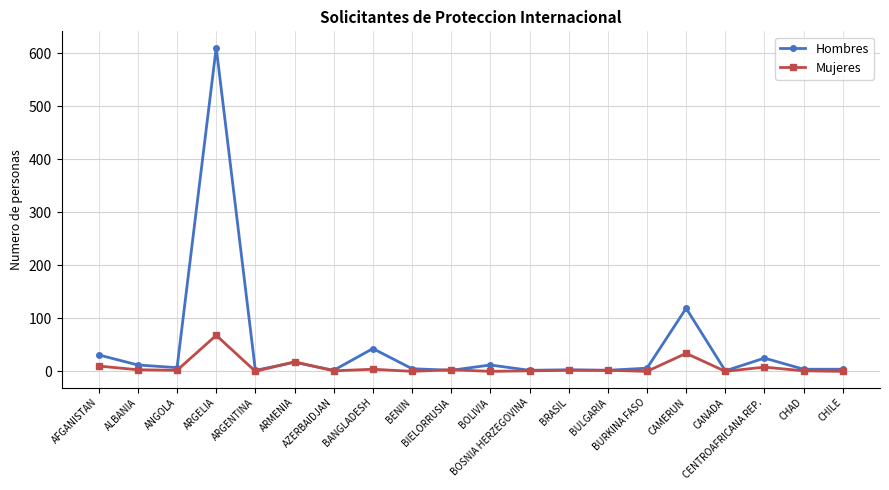

Which series has the widest spread of values?

Hombres